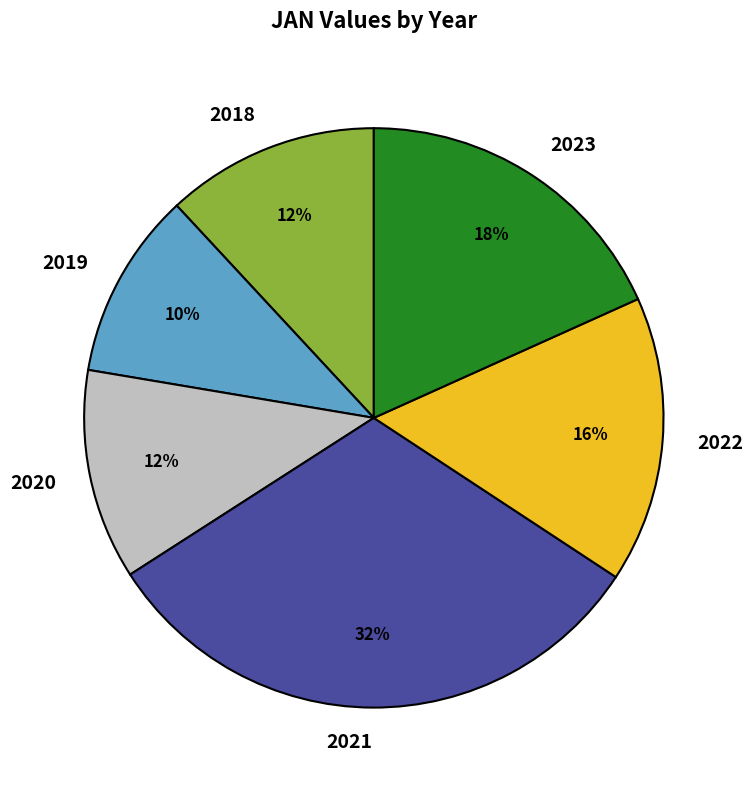

The 2019 slice represents 3% of the pie. True or false?

False